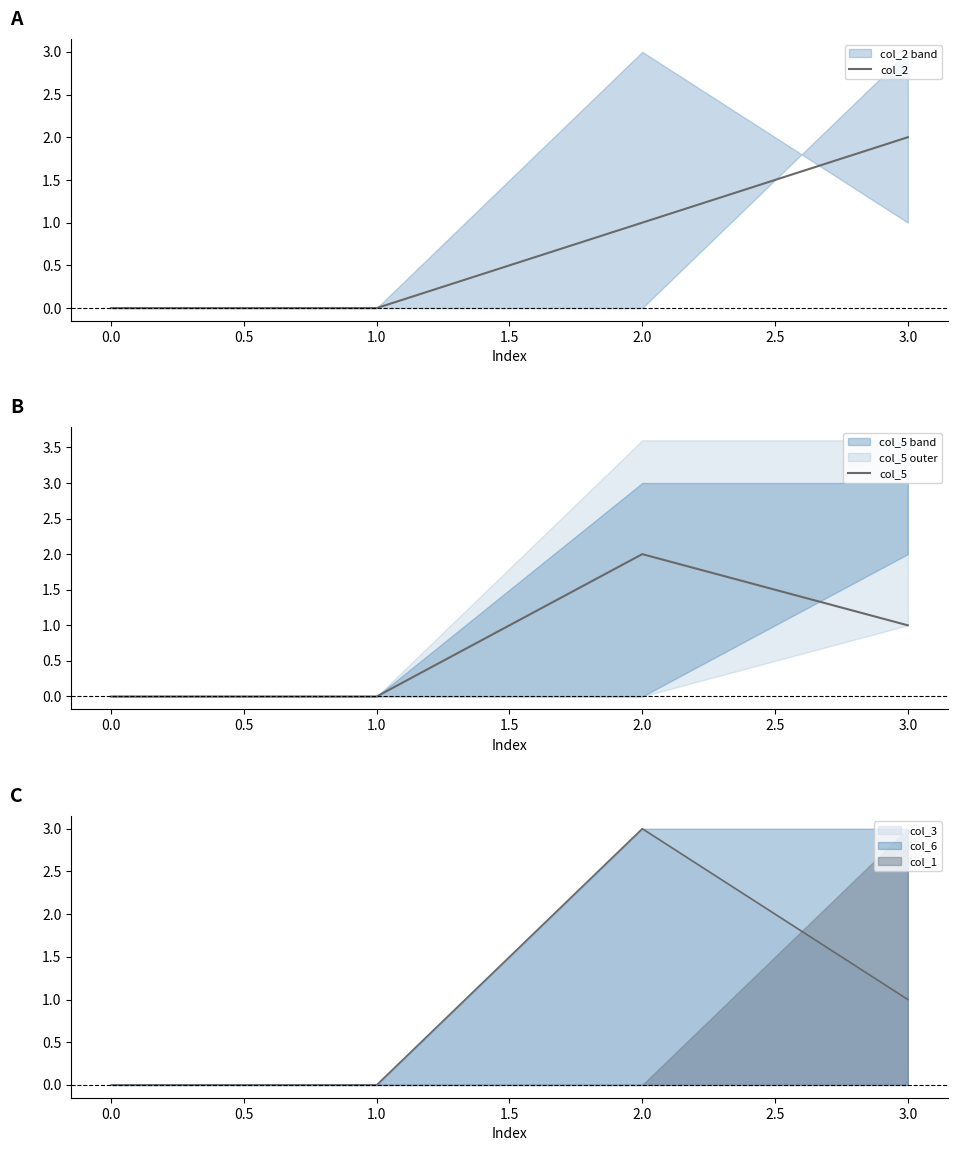

How many data points in col_2 are above 1?

1